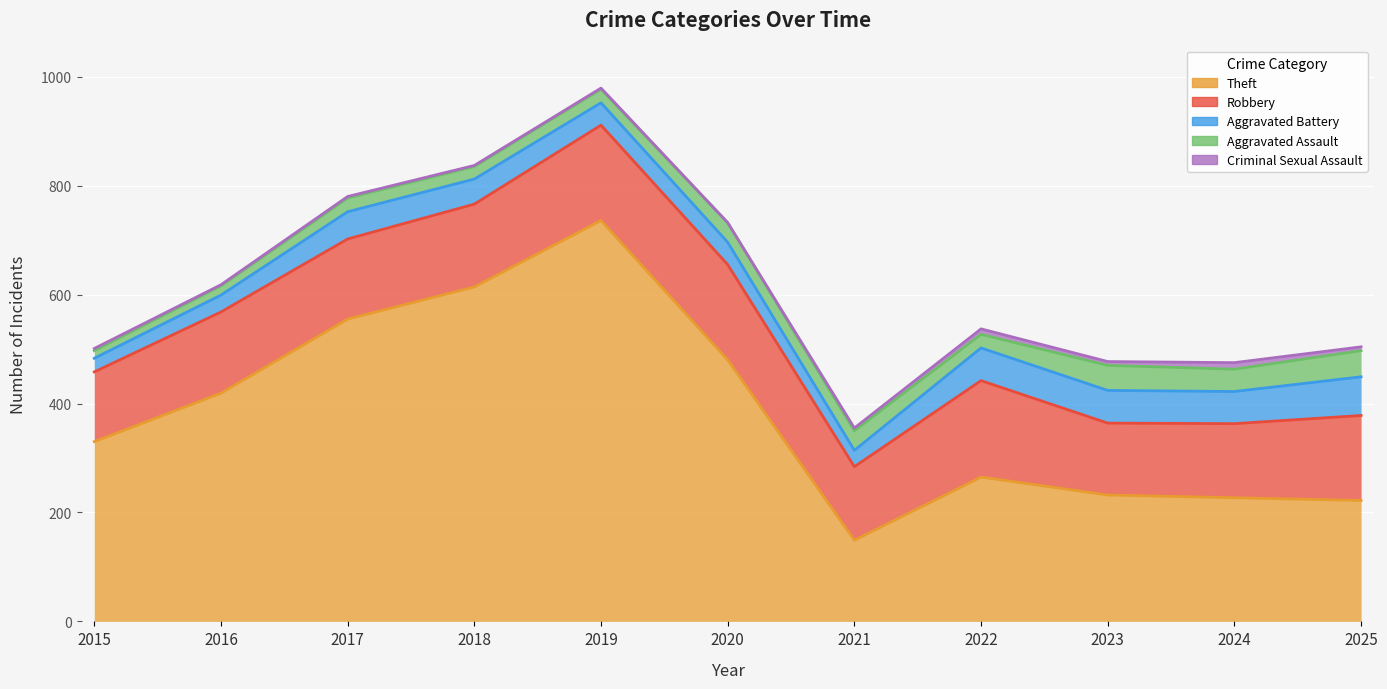

Between 2018 and 2023, which series saw the biggest shift?

Theft